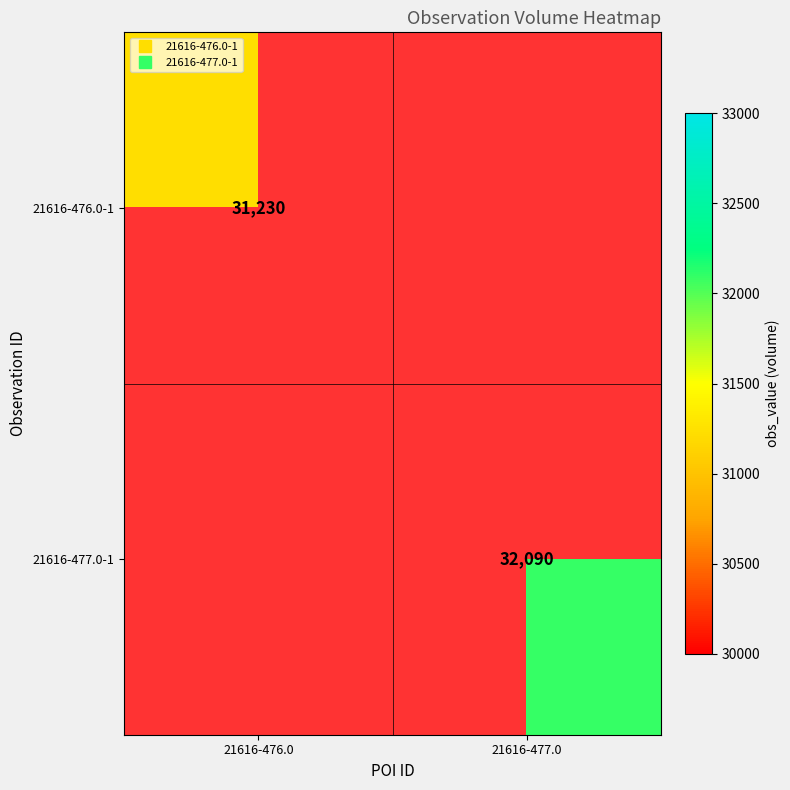

Where is 21616-476.0-1 nearest to the value 31230?

21616-476.0